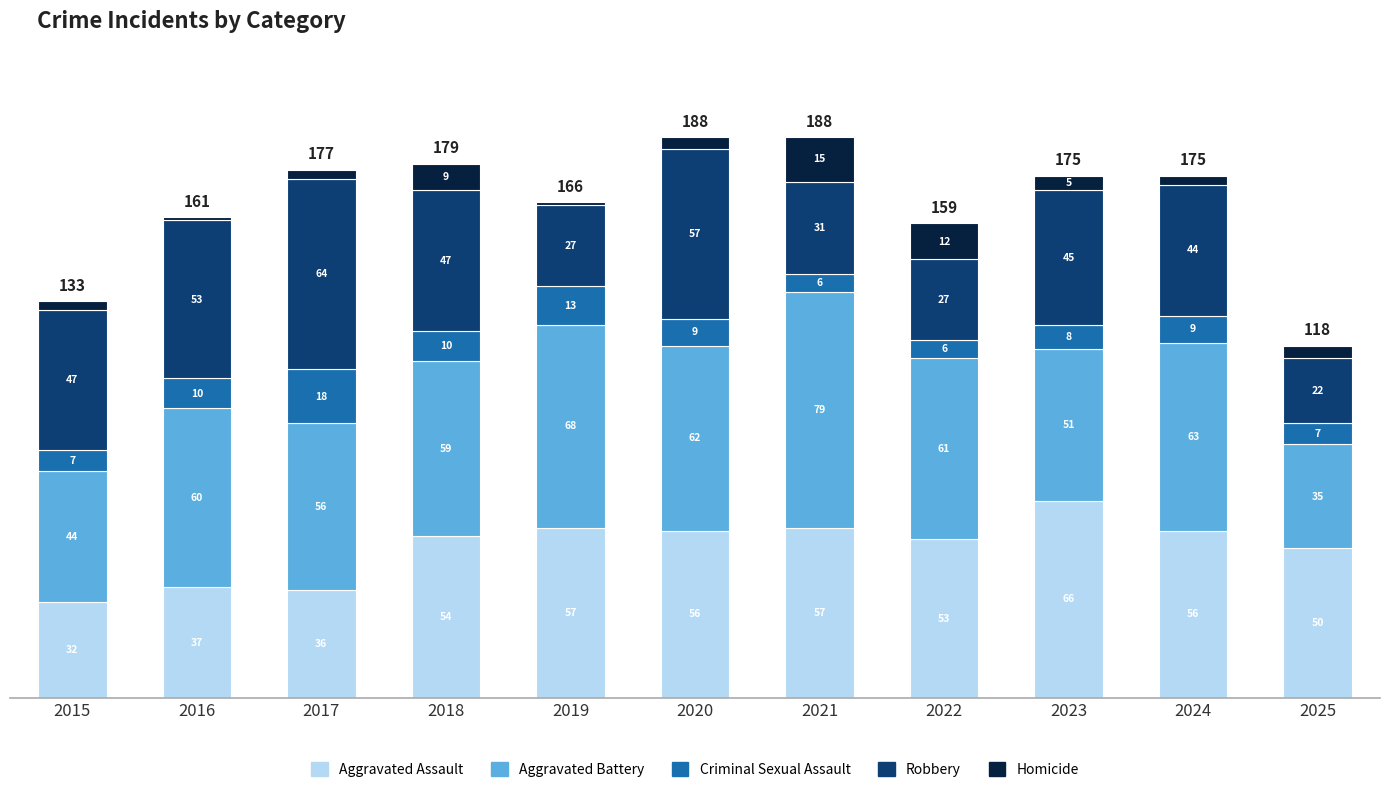

Which category has the highest value in the Aggravated Assault series?

2023